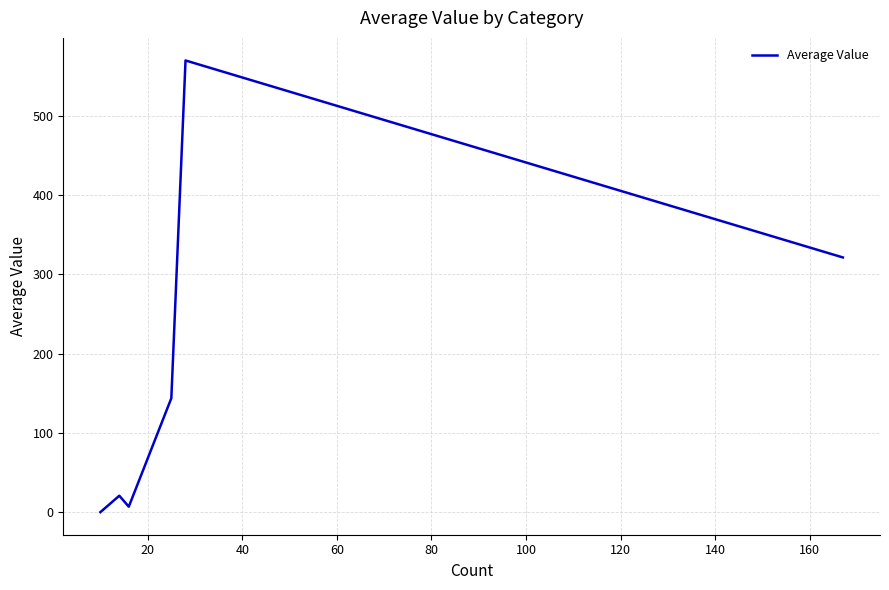

What is the greatest value displayed?

570.0